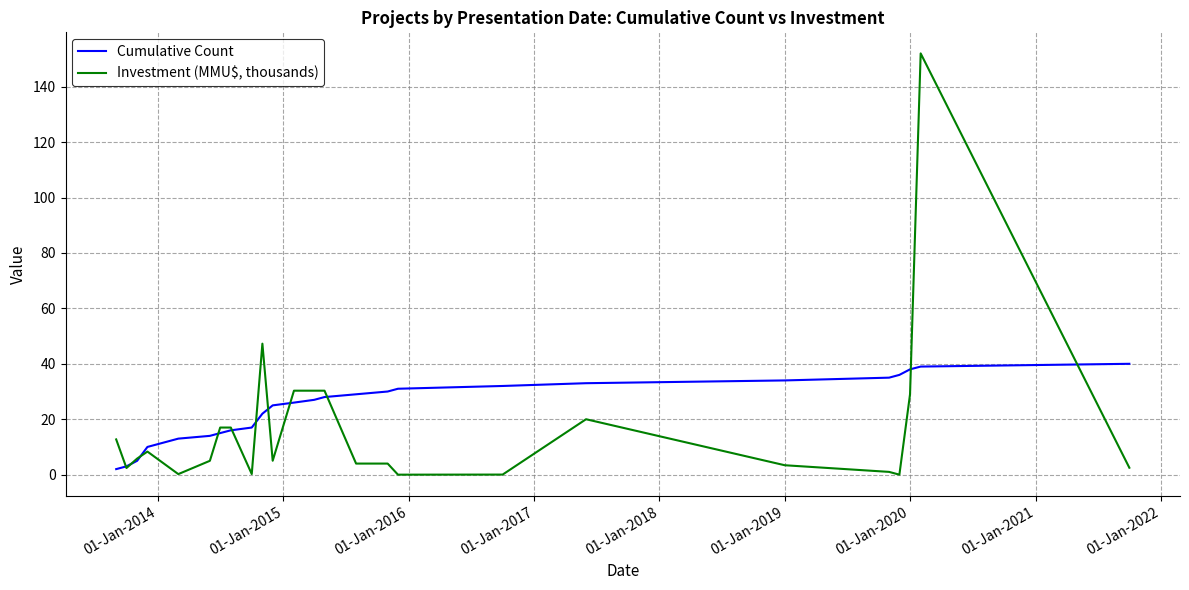

Which series has the widest spread of values?

Investment (MMU$, thousands)